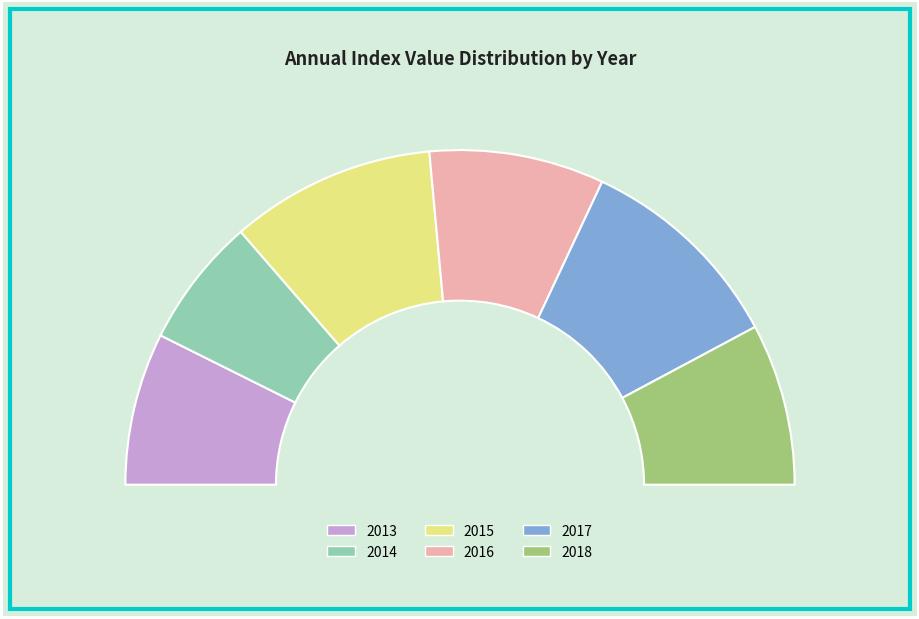

Rank the categories by value from lowest to highest.

2014, 2013, 2018, 2016, 2015, 2017